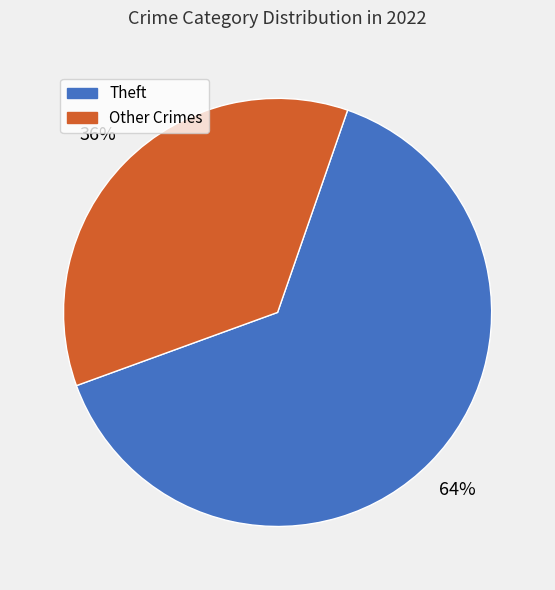

Does any single category account for the majority?

Yes